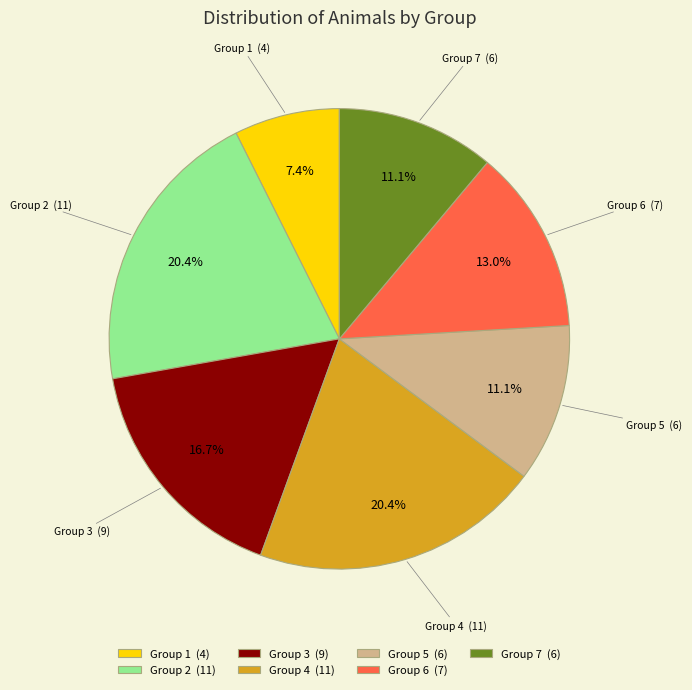

How many slices are in this pie chart?

7